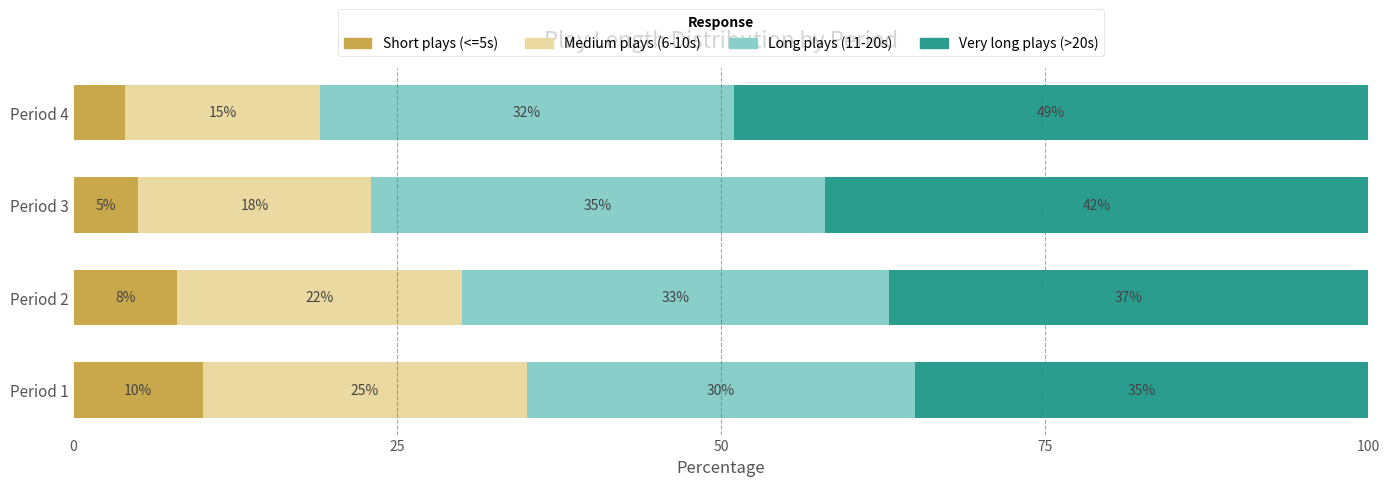

True or false: Short plays (<=5s) has a value of 8 at Period 2.

True